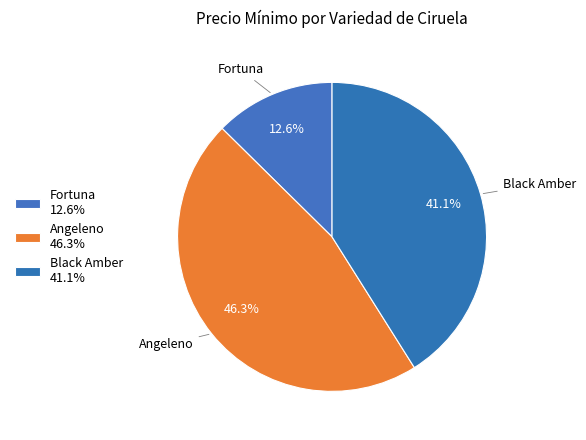

Count the number of slices in the pie.

3